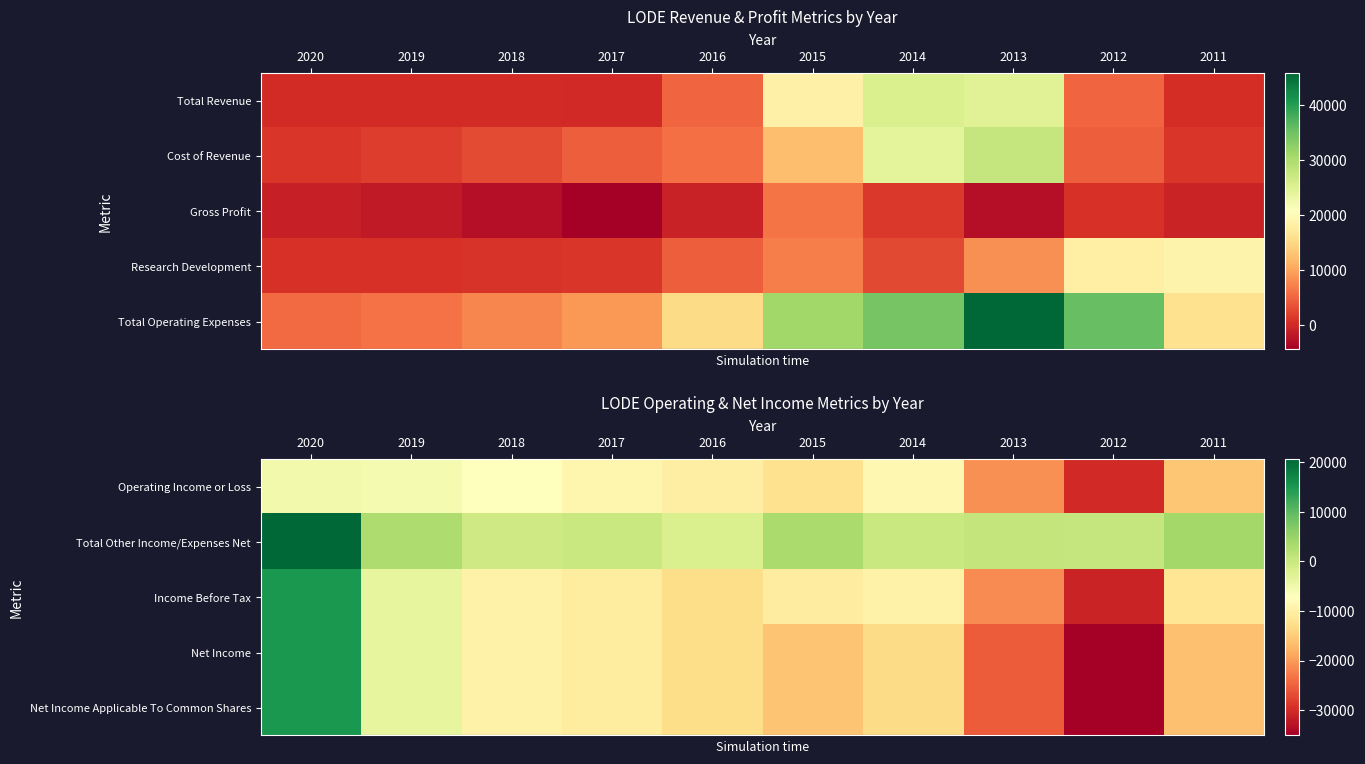

What is the smallest value displayed?

-35100